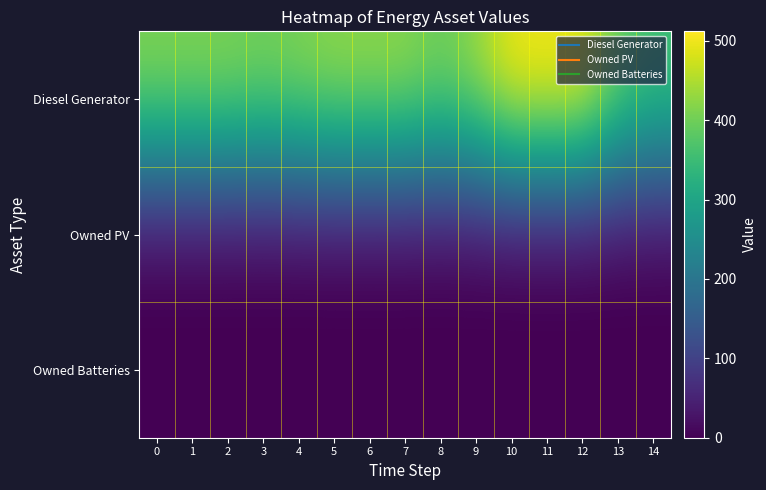

At which category is the sum across all series the highest?

10